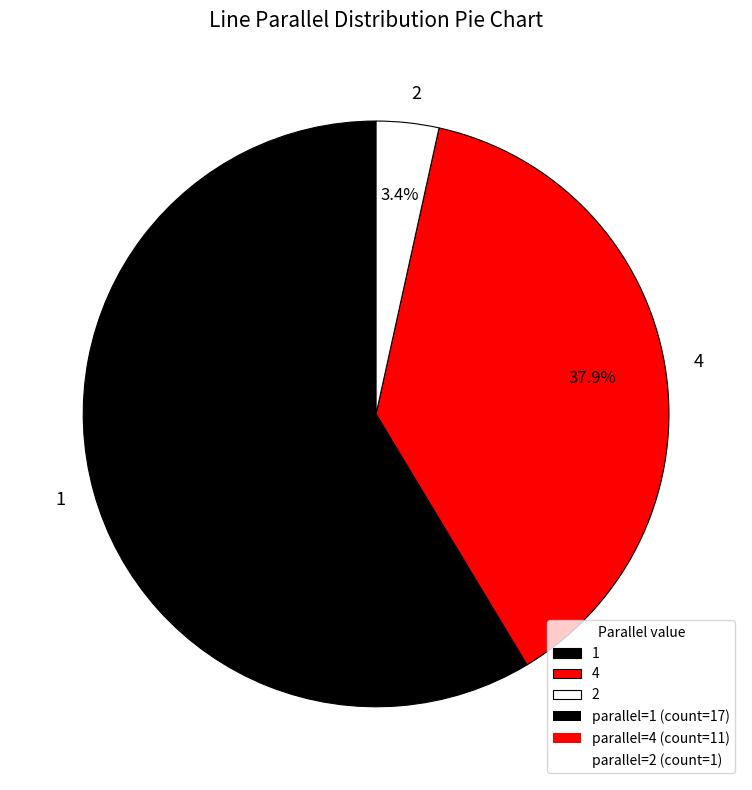

How many slices are in this pie chart?

3